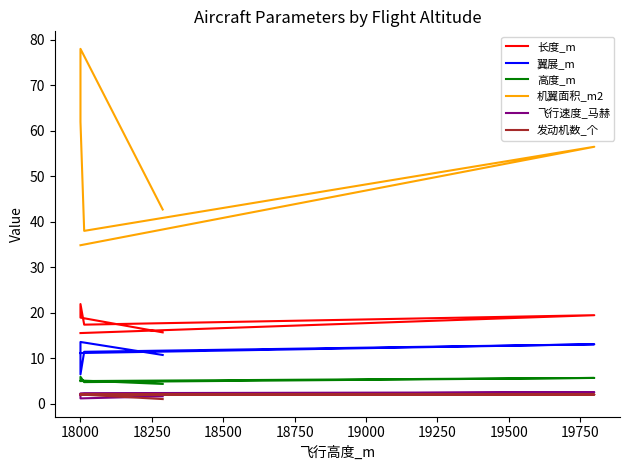

What is the value of the 高度_m point at the 5th from the left?

5.7